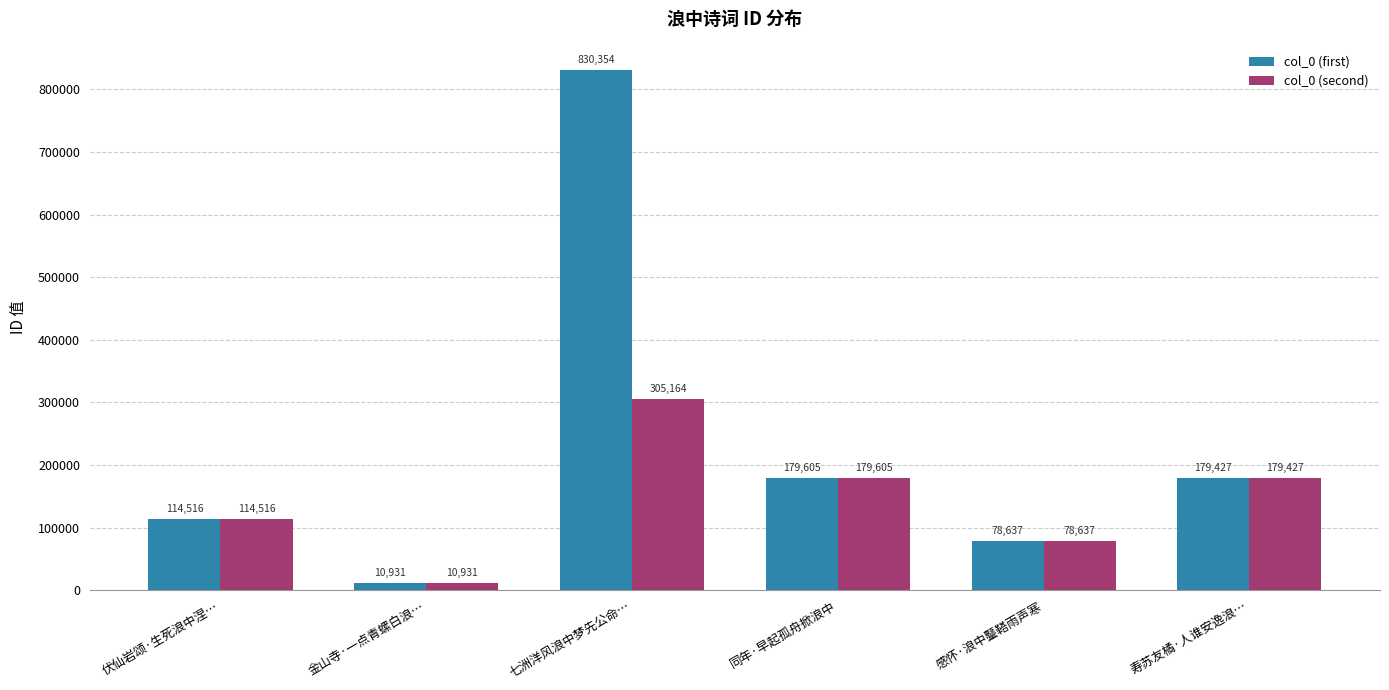

How many values in the col_0 (first) series are below 179427?

3